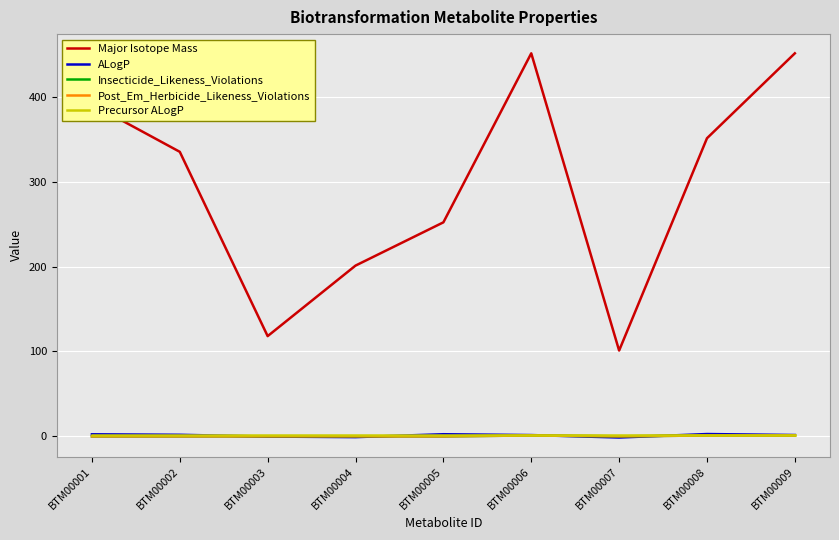

True or false: ALogP and Major Isotope Mass intersect in this chart.

False